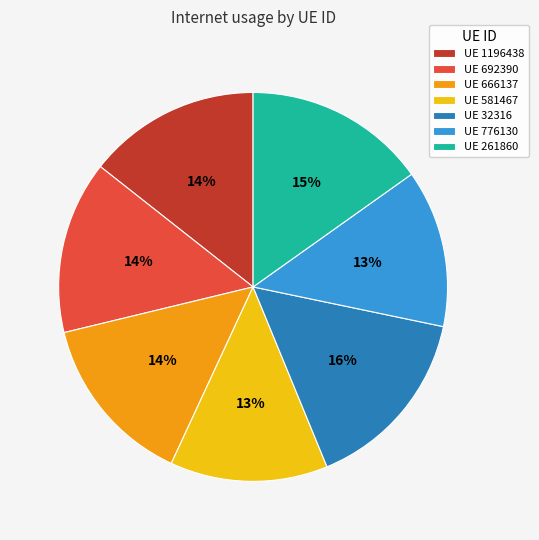

Combined, do UE 666137 and UE 692390 account for over 50%?

No